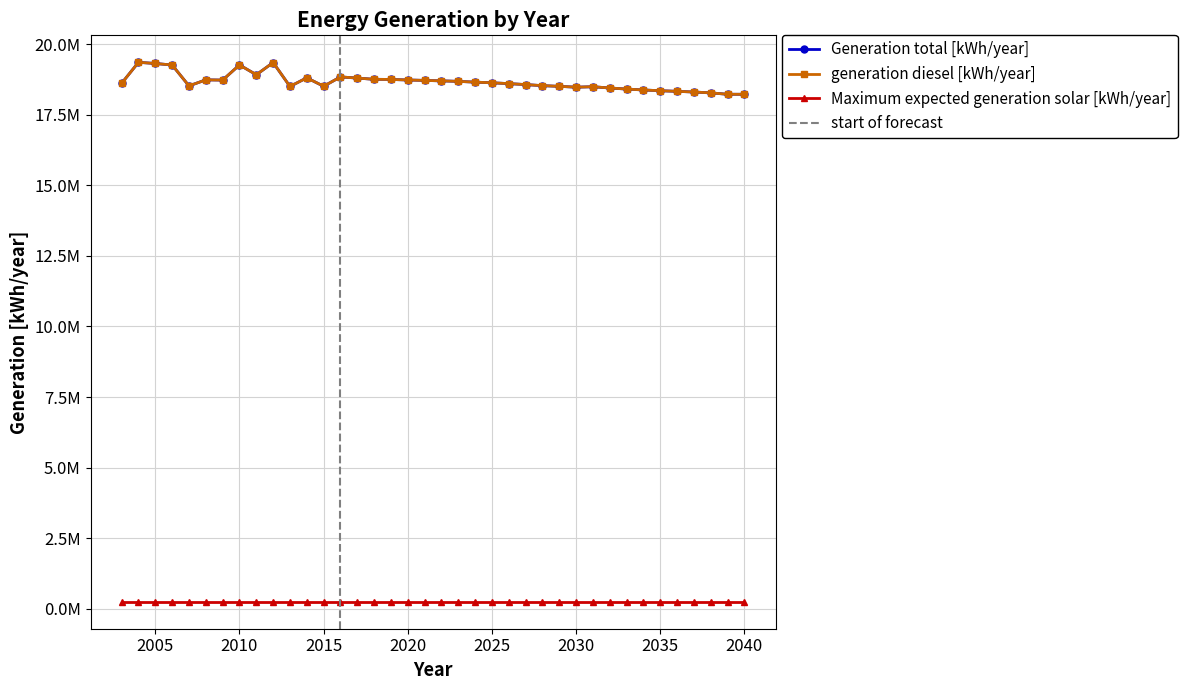

True or false: generation diesel [kWh/year] and Generation total [kWh/year] cross at least once.

False